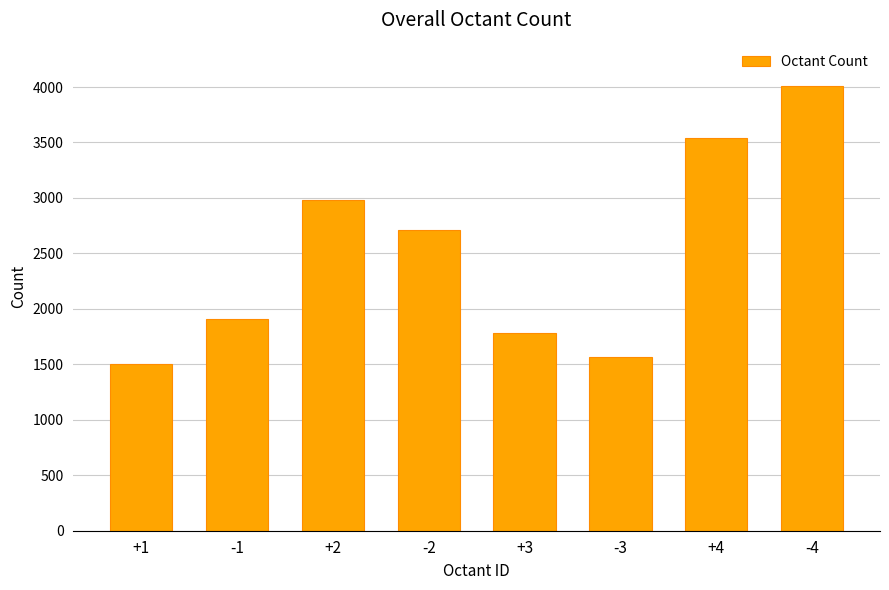

Approximately how many times larger is the value at +4 compared to -1?

1.9